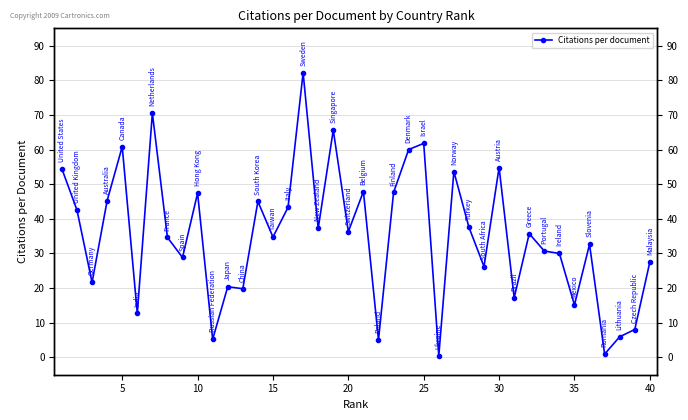

Count the number of values greater than 35.

20